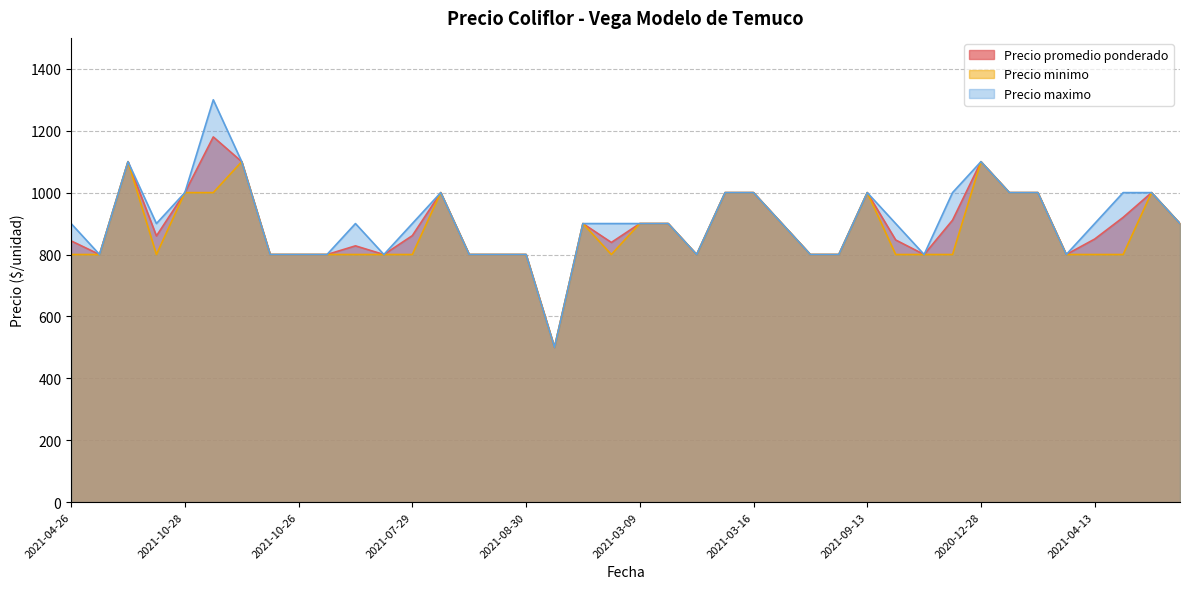

Is it true that Precio maximo equals 900 at 2021-07-20?

True